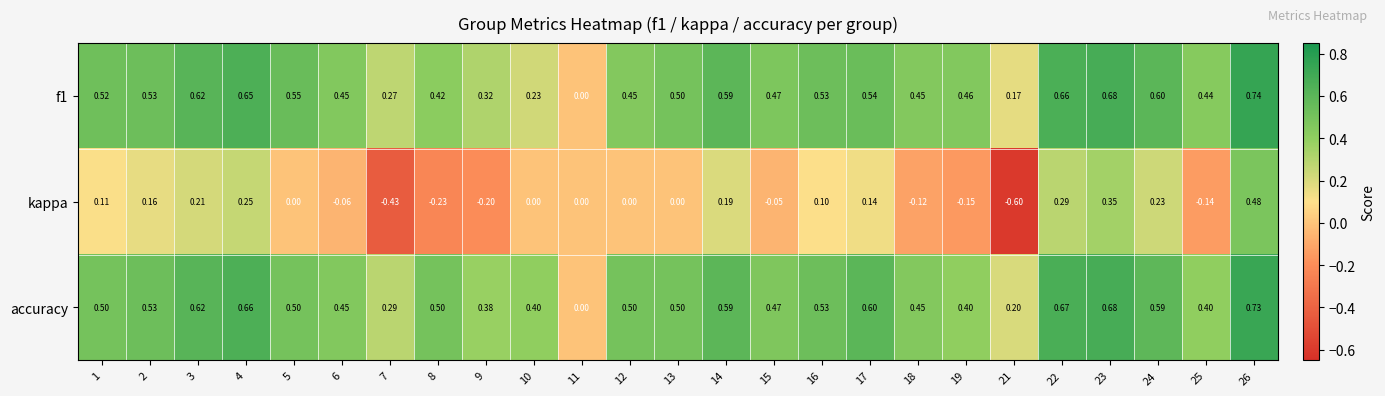

How many positive values does the accuracy series have?

24